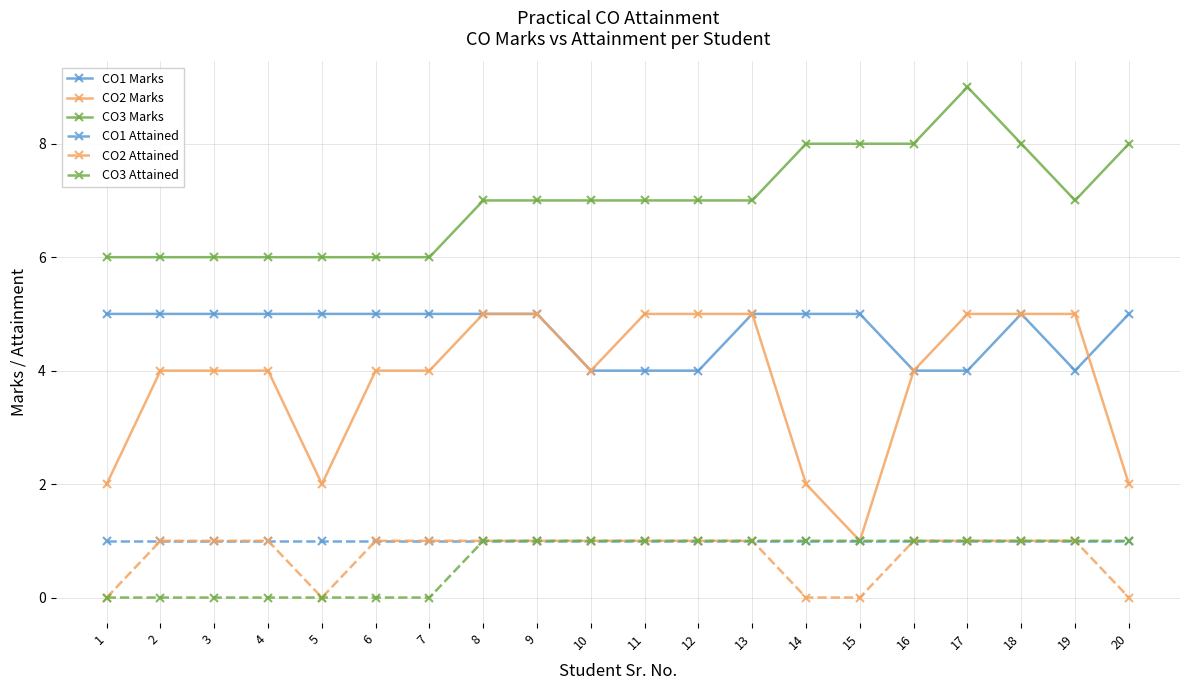

What are all the series names shown in the legend?

CO1 Marks, CO2 Marks, CO3 Marks, CO1 Attained, CO2 Attained, CO3 Attained